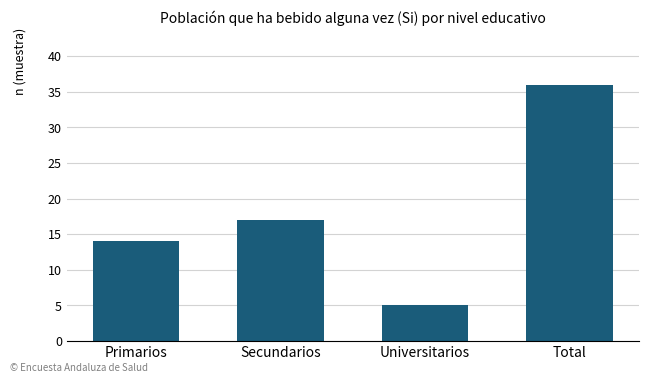

Reading right to left, what are all the values shown in this chart?

36	5	17	14